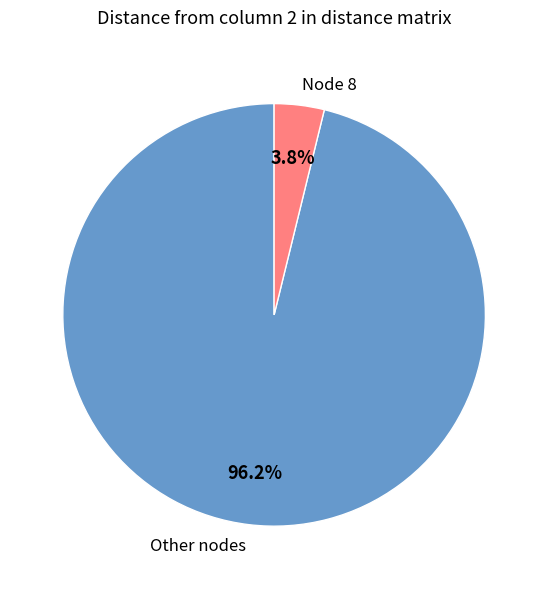

Which category has the biggest portion of the pie?

Other nodes